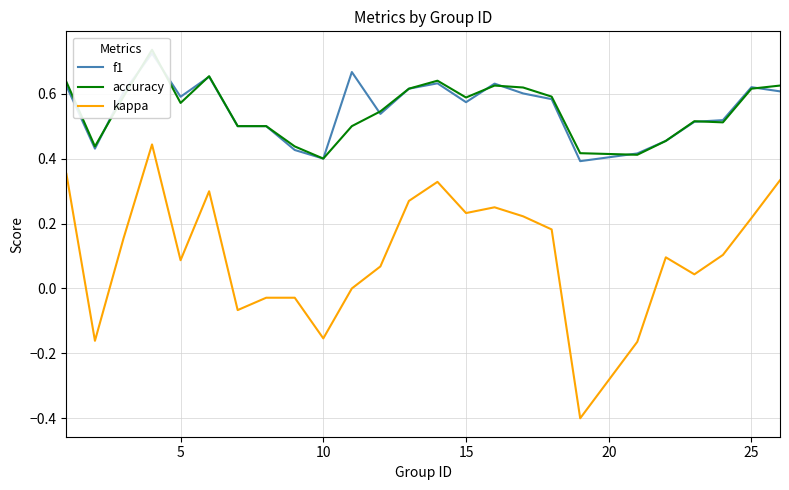

Count the number of categories in the chart.

25